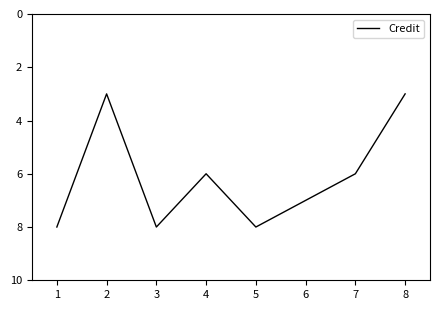

What is the difference between the second highest and minimum values?

5